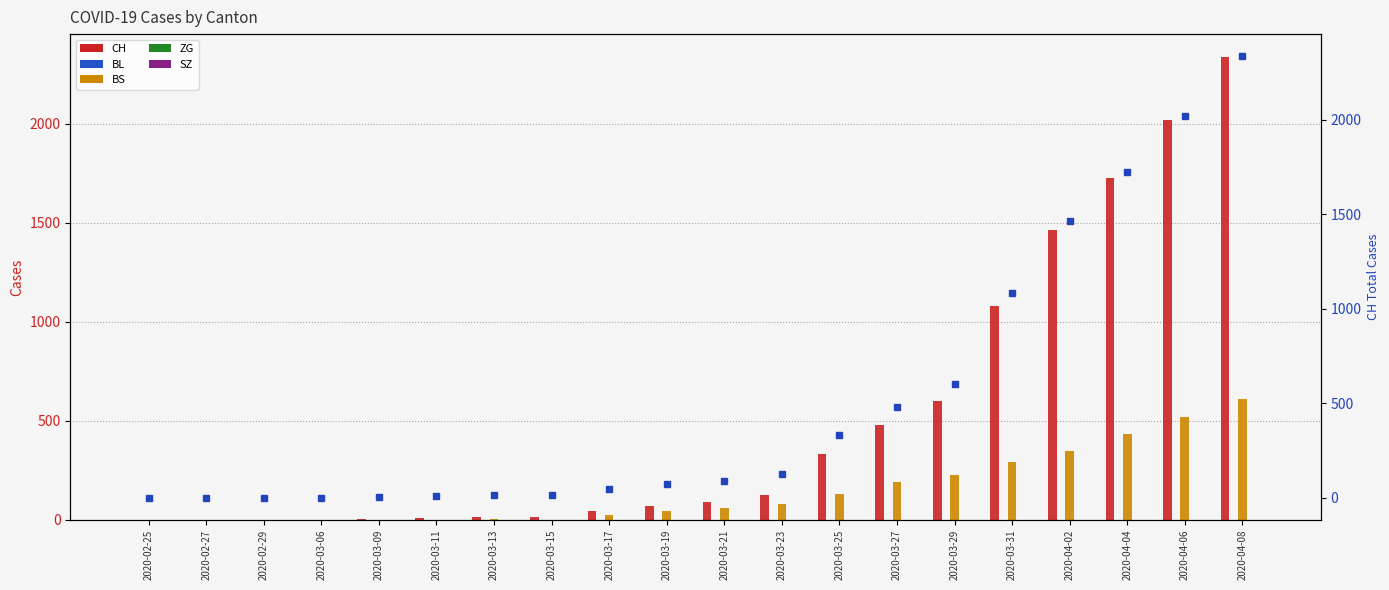

What is the greatest value displayed?

2337